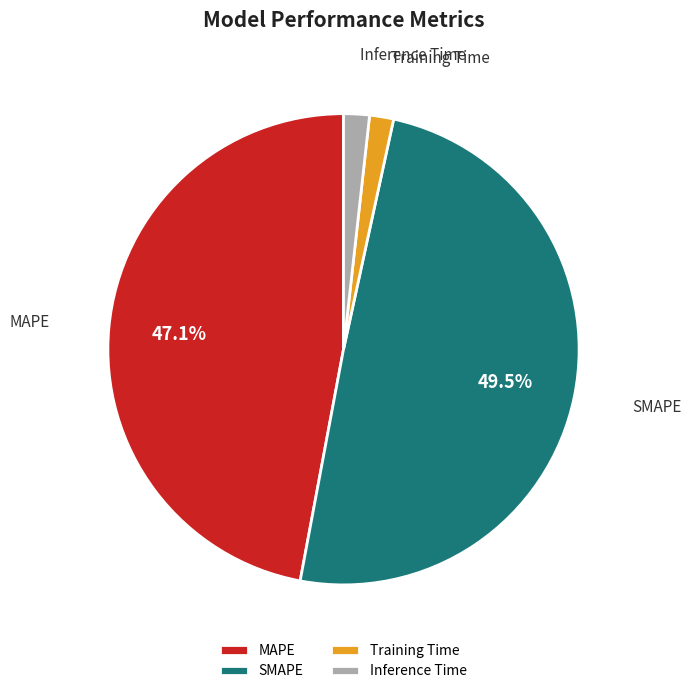

Which slice is the largest?

SMAPE